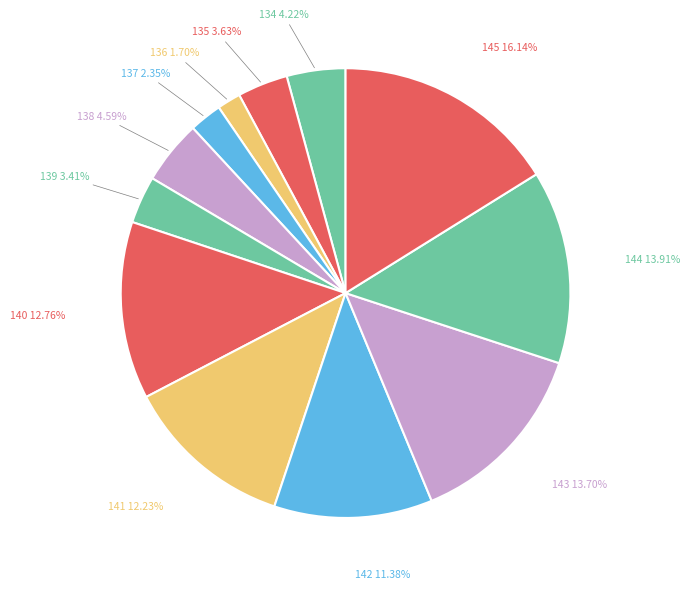

The 139 slice represents 3% of the pie. True or false?

True